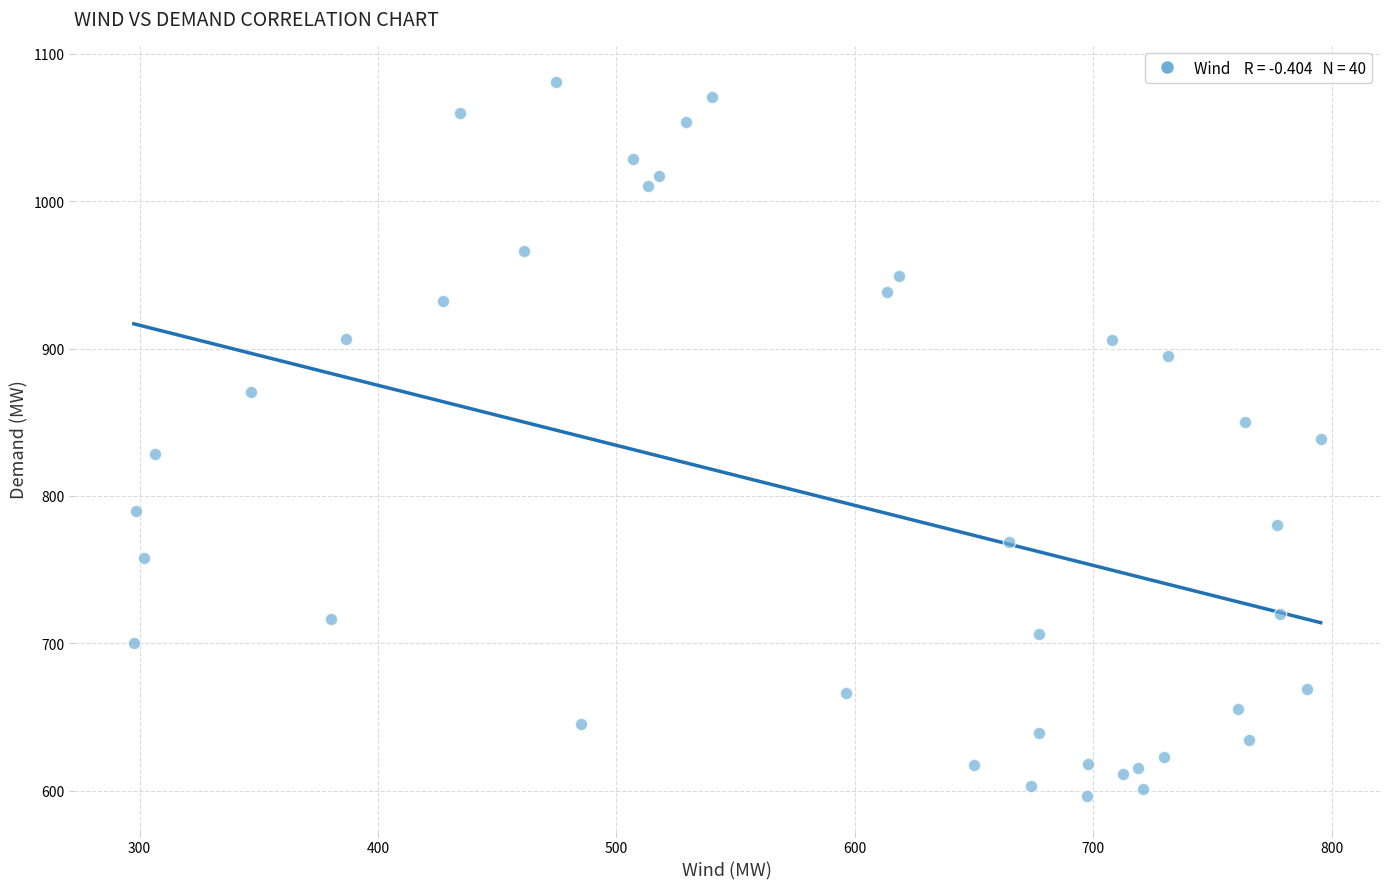

What is the range of Y values (max minus min)?

484.6